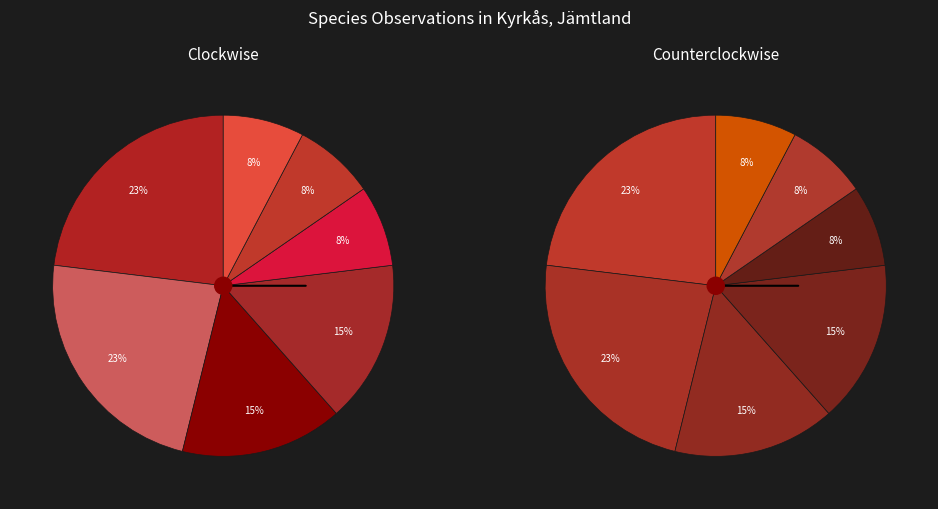

What percentage is NOT represented by Blåsippa?

84.6%